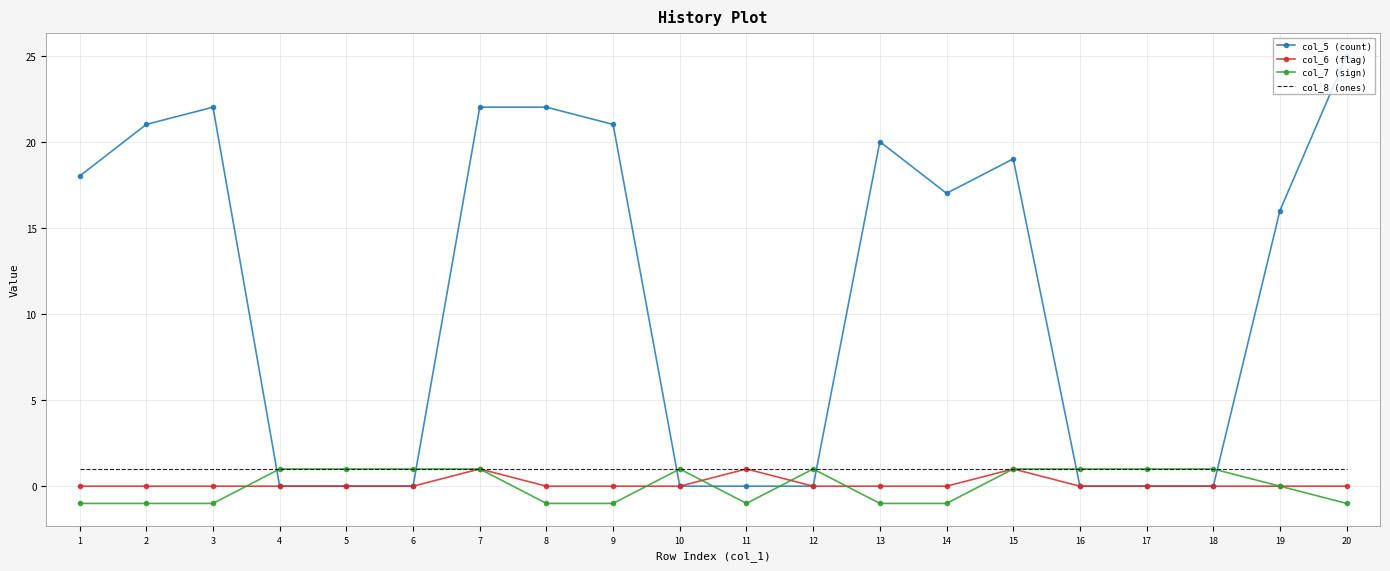

At which category does the chart reach its peak across all series?

20